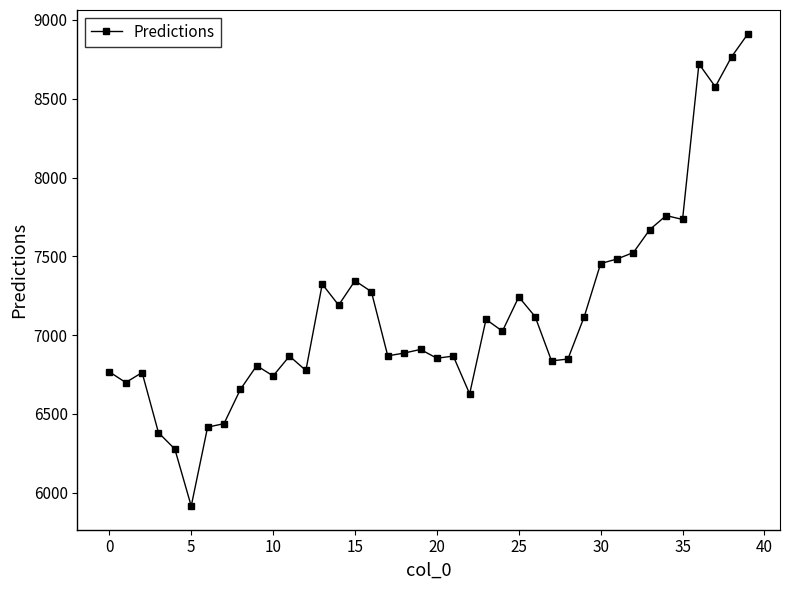

What is the smallest value displayed?

5914.3